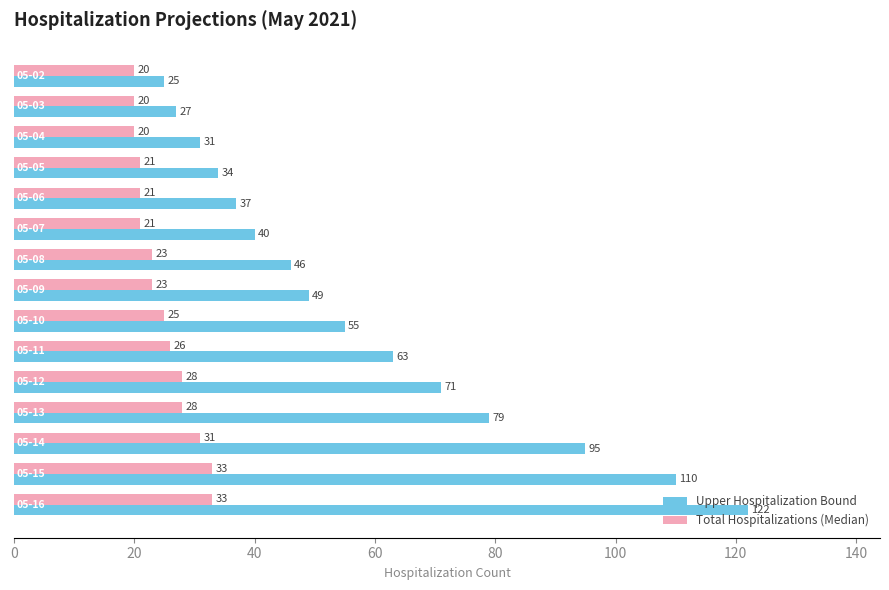

Which series has the widest spread of values?

Upper Hospitalization Bound